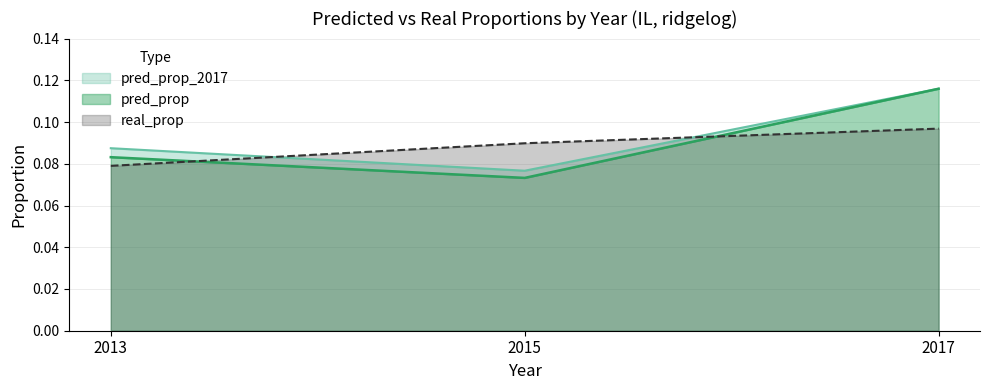

Count the real_prop values in the range 0 to 1.

3